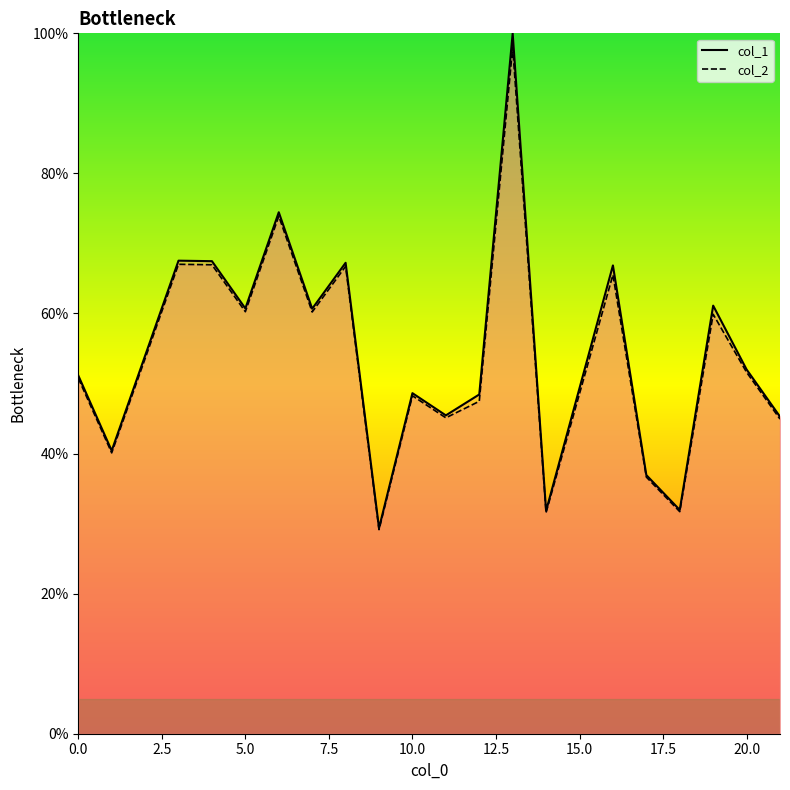

What is the difference between the col_1 values at 4 and 3?

0.1